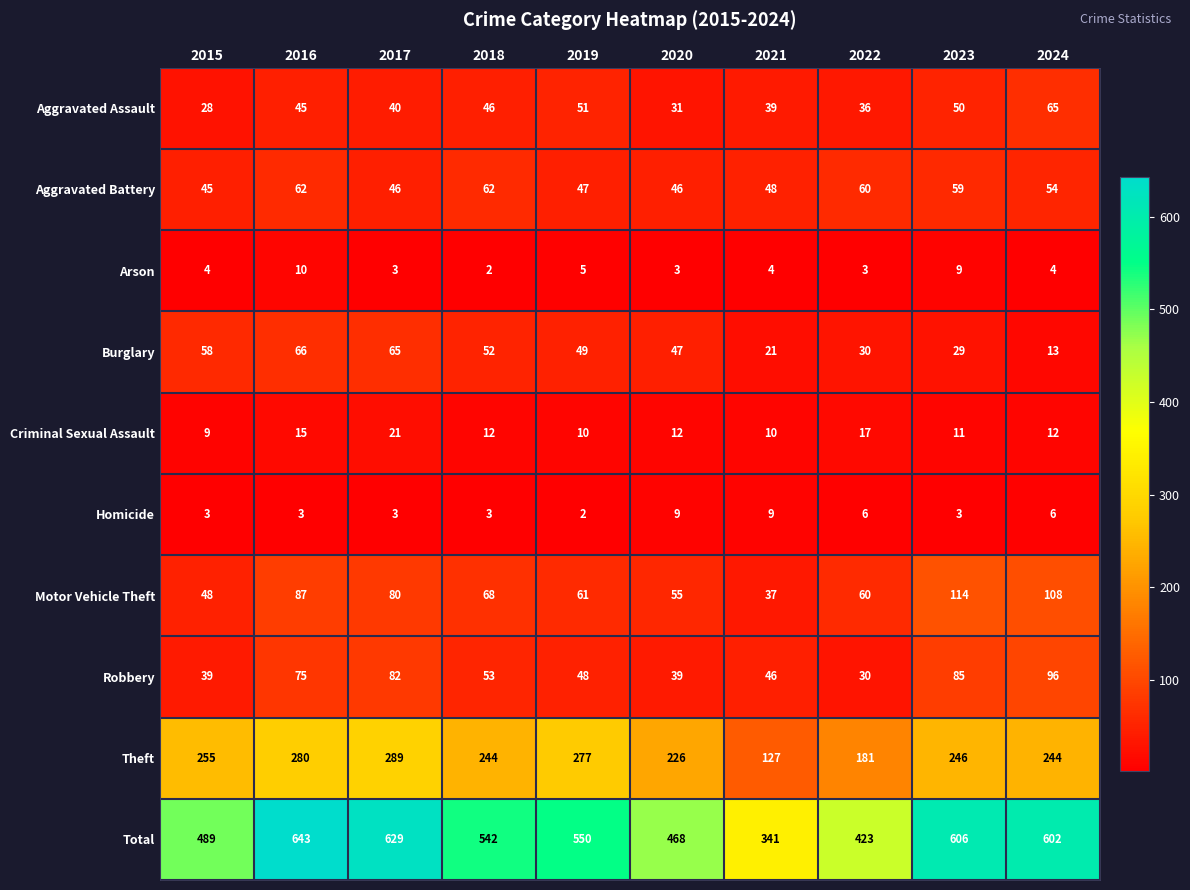

Is it true that Motor Vehicle Theft equals 114 at 2023?

True